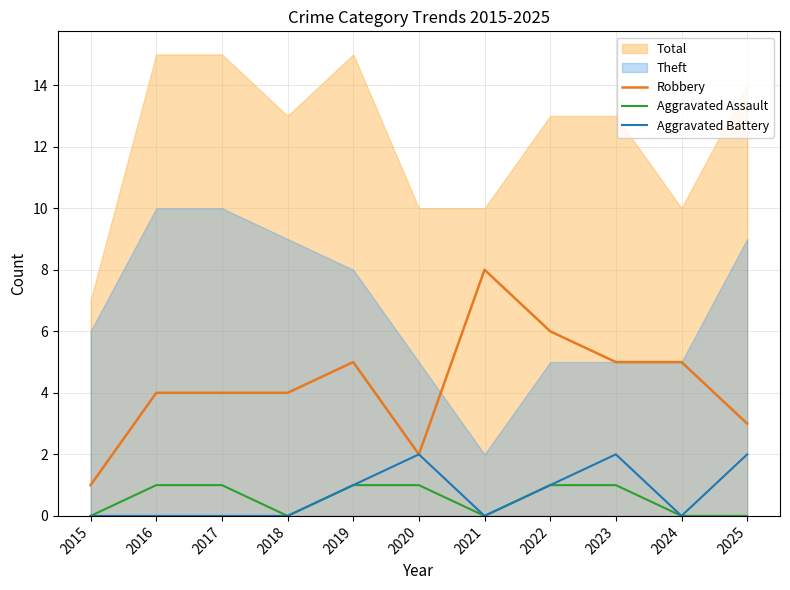

The value of Aggravated Battery at 2023 is 2. True or false?

True